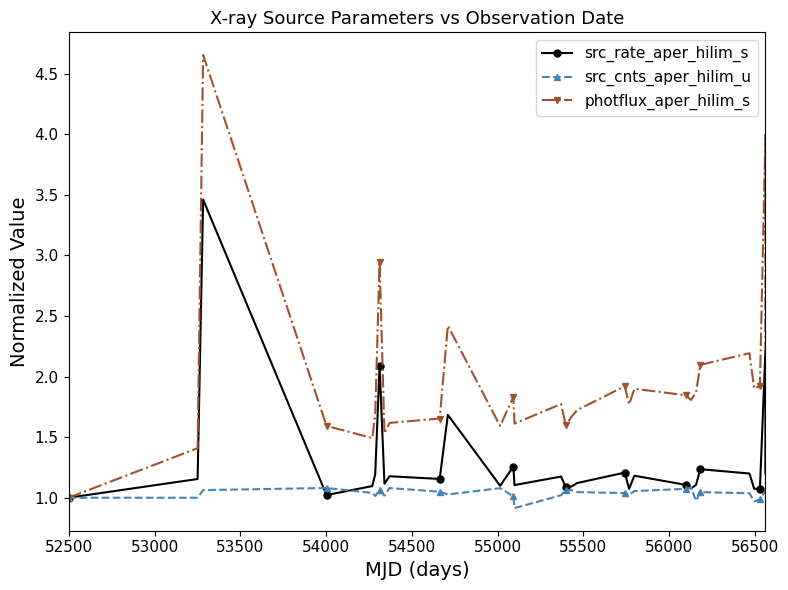

Which series has the largest total across all categories?

photflux_aper_hilim_s